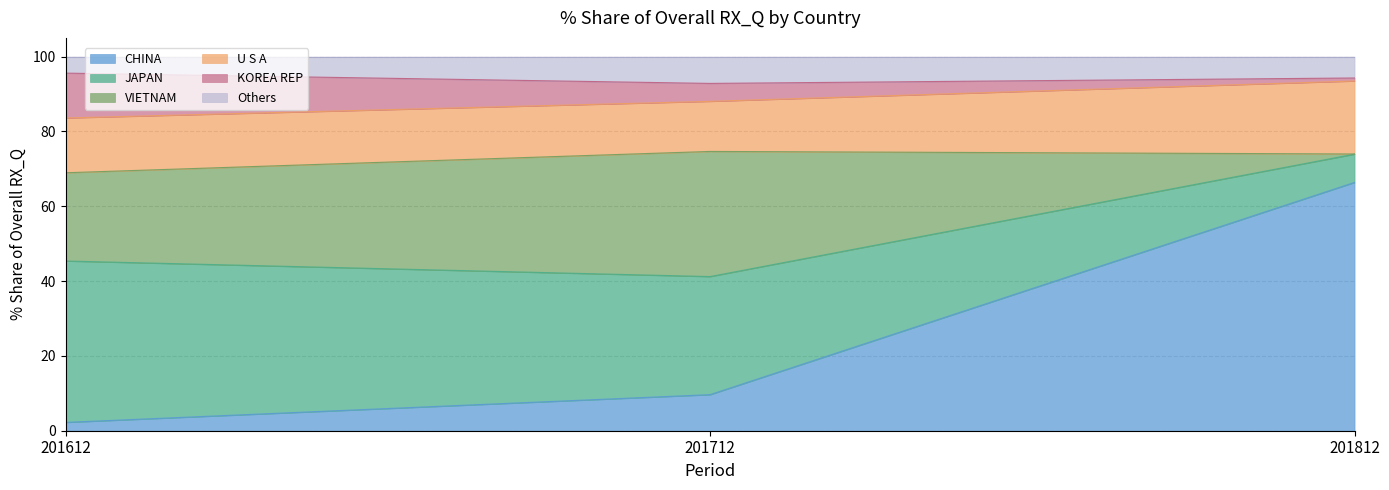

At which label does CHINA reach its peak?

201812